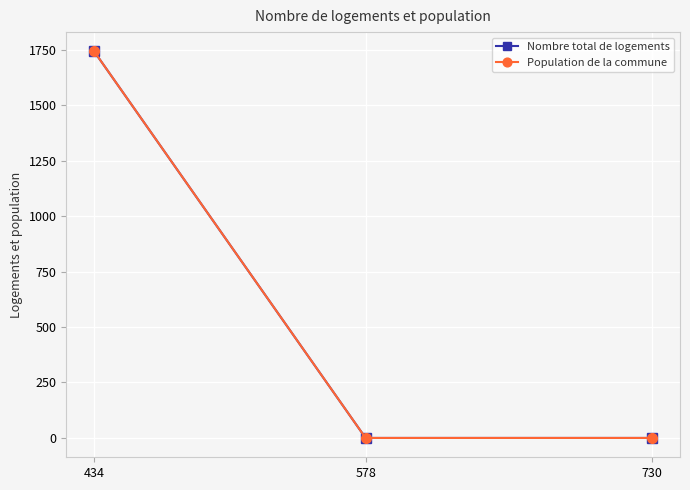

Which has a higher value, 578 or 730?

578